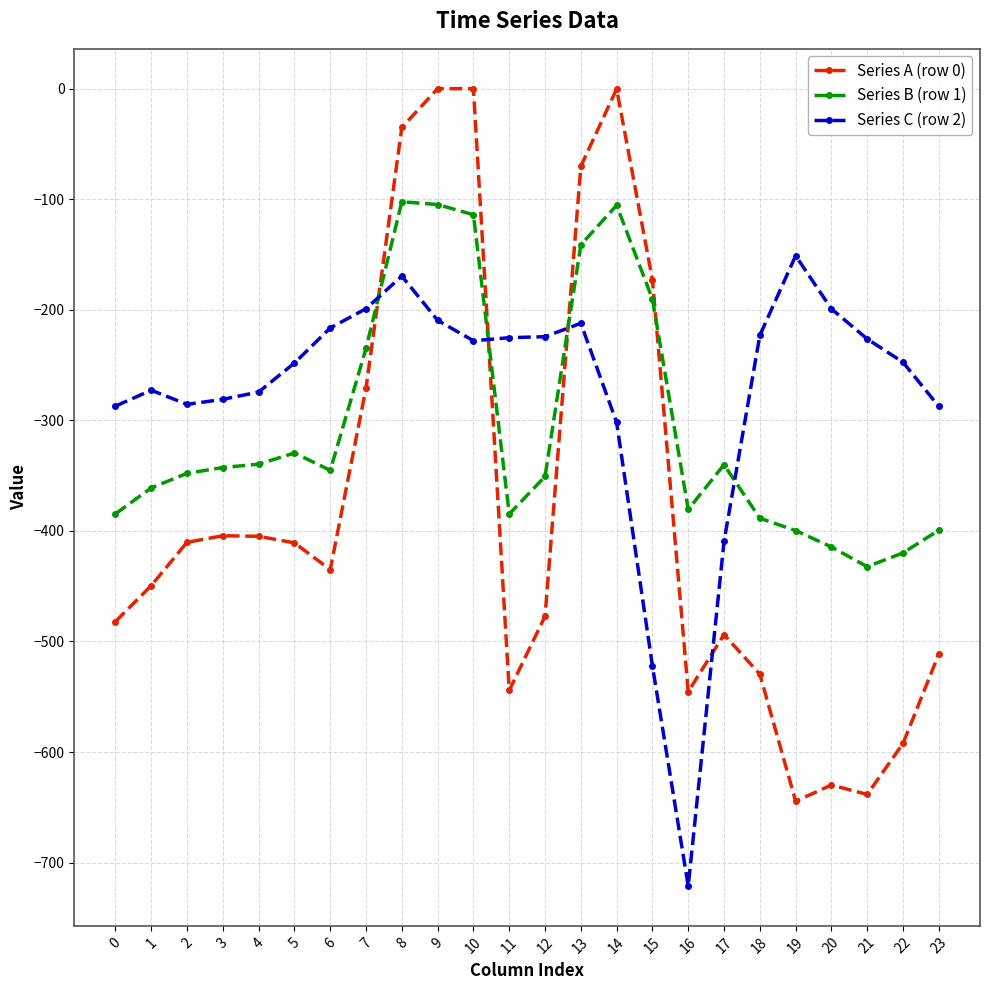

Is this an area chart (filled region under the line)?

No